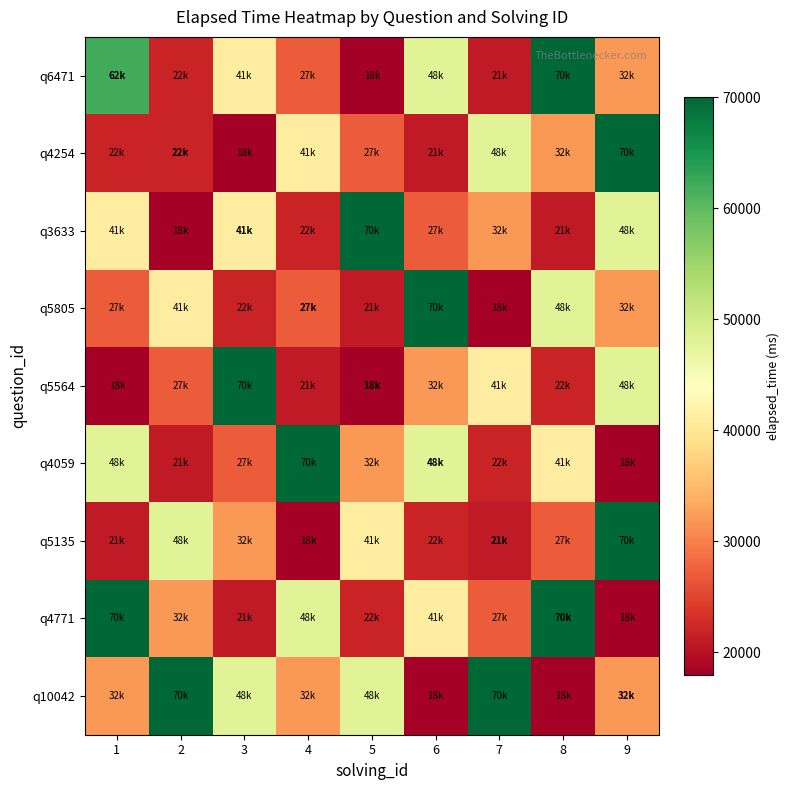

Reading left to right, list all the values displayed in this chart.

q6471: 1=62000	2=22000	3=41000	4=27000	5=18000	6=48000	7=21000	8=70000	9=32000
q4254: 1=22000	2=22000	3=18000	4=41000	5=27000	6=21000	7=48000	8=32000	9=70000
q3633: 1=41000	2=18000	3=41000	4=22000	5=70000	6=27000	7=32000	8=21000	9=48000
q5805: 1=27000	2=41000	3=22000	4=27000	5=21000	6=70000	7=18000	8=48000	9=32000
q5564: 1=18000	2=27000	3=70000	4=21000	5=18000	6=32000	7=41000	8=22000	9=48000
q4059: 1=48000	2=21000	3=27000	4=70000	5=32000	6=48000	7=22000	8=41000	9=18000
q5135: 1=21000	2=48000	3=32000	4=18000	5=41000	6=22000	7=21000	8=27000	9=70000
q4771: 1=70000	2=32000	3=21000	4=48000	5=22000	6=41000	7=27000	8=70000	9=18000
q10042: 1=32000	2=70000	3=48000	4=32000	5=48000	6=18000	7=70000	8=18000	9=32000